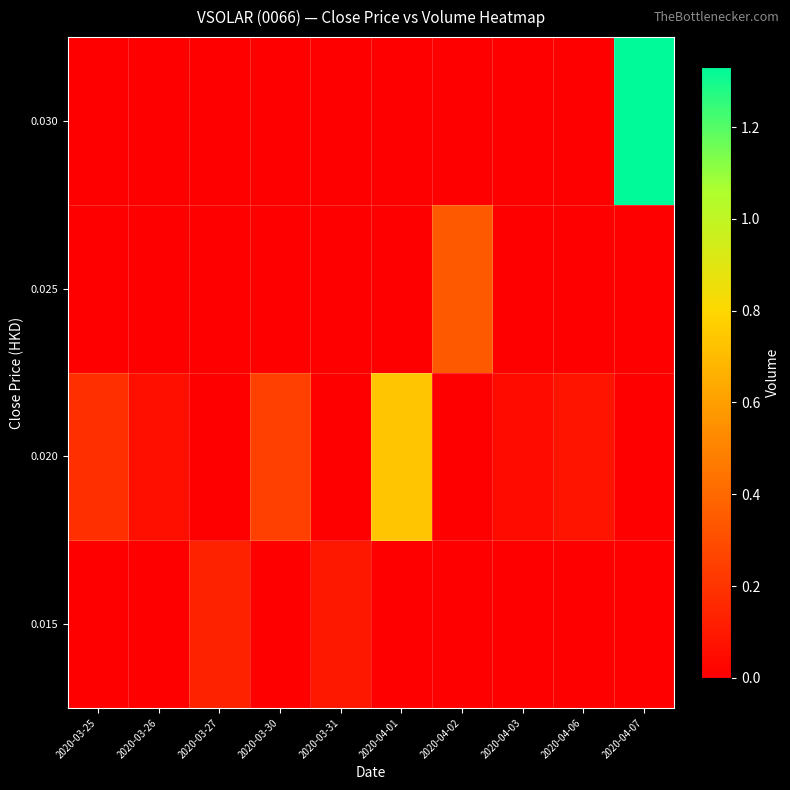

Count the number of data series in this chart.

4